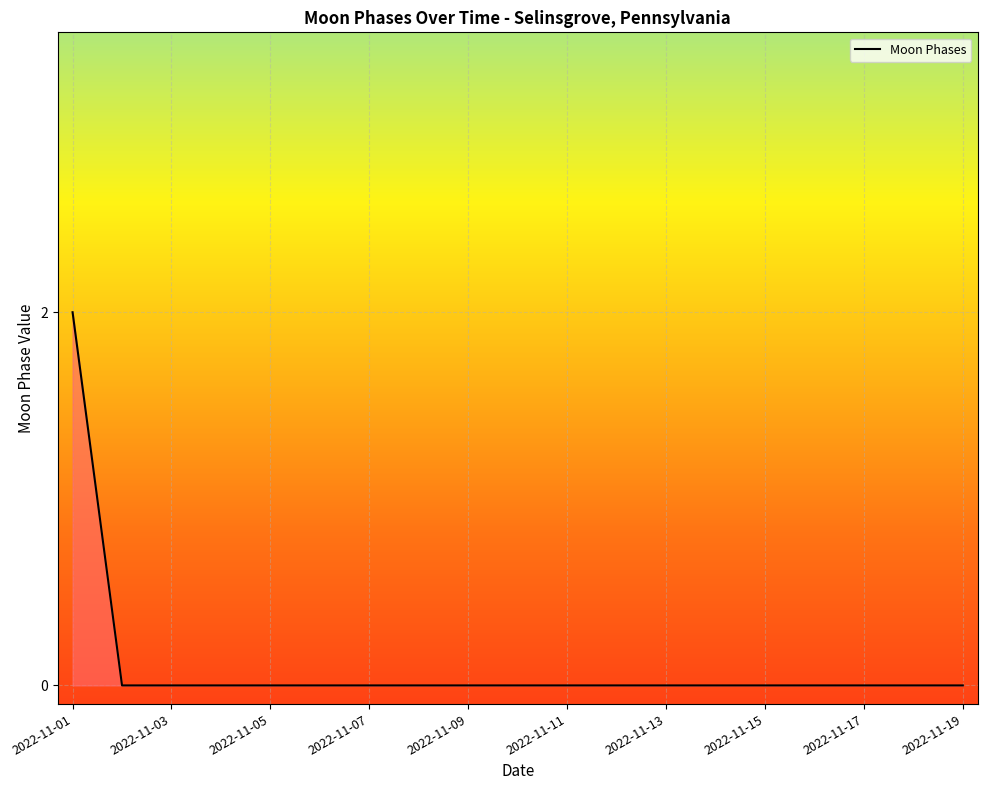

Reading left to right, extract all data points from this chart.

2	0	0	0	0	0	0	0	0	0	0	0	0	0	0	0	0	0	0